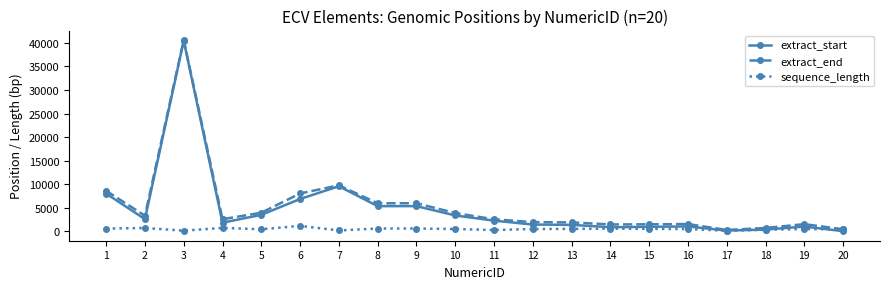

Is the value of extract_end at 7 greater than the value of sequence_length at 17?

Yes